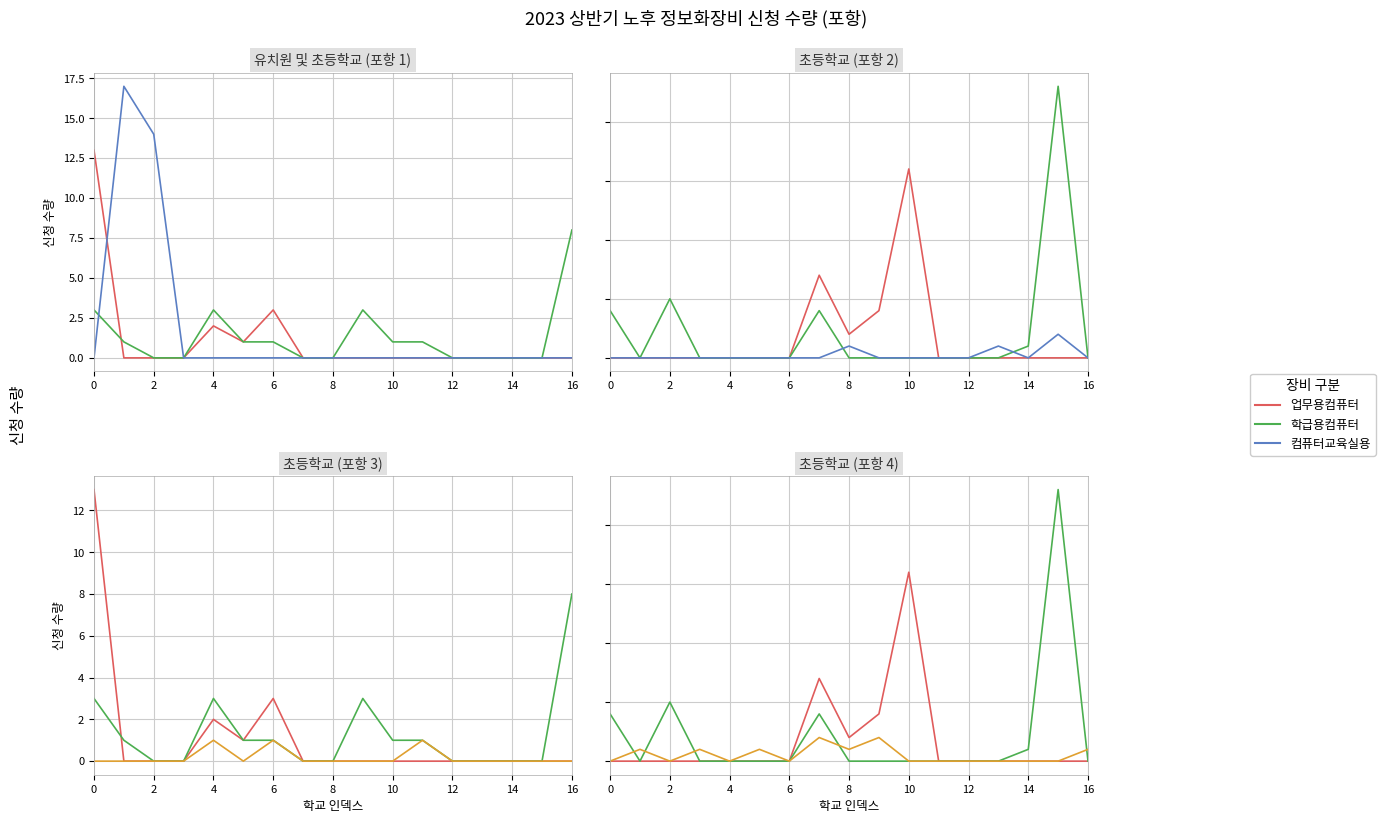

Where is the first local maximum for 학급용컴퓨터?

2